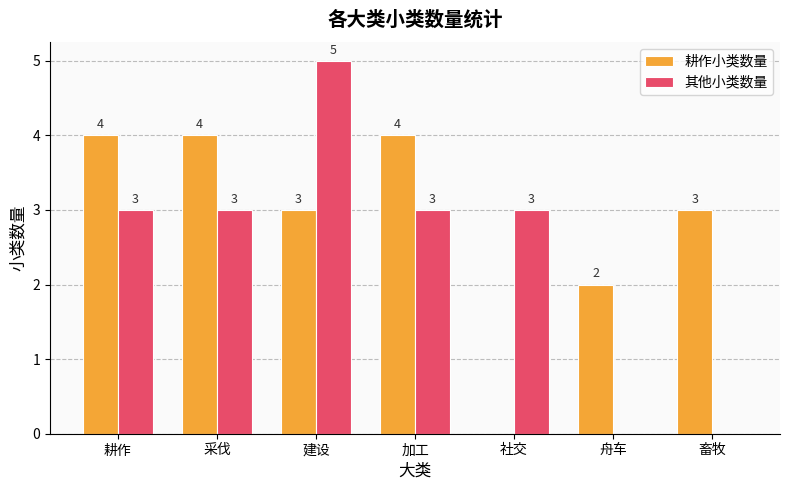

At which label does 耕作小类数量 first exceed 3?

耕作